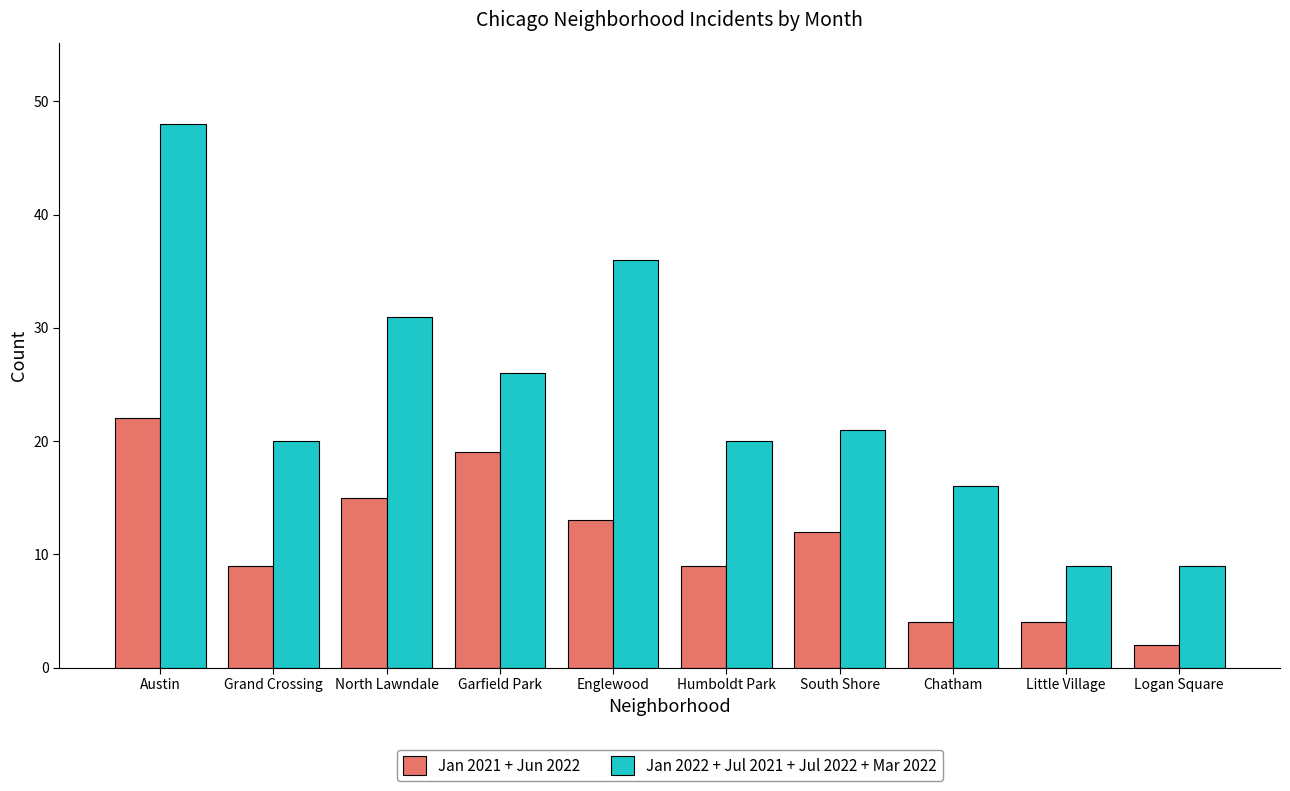

Rank the series by their average value, from highest to lowest.

Jan 2022 + Jul 2021 + Jul 2022 + Mar 2022, Jan 2021 + Jun 2022